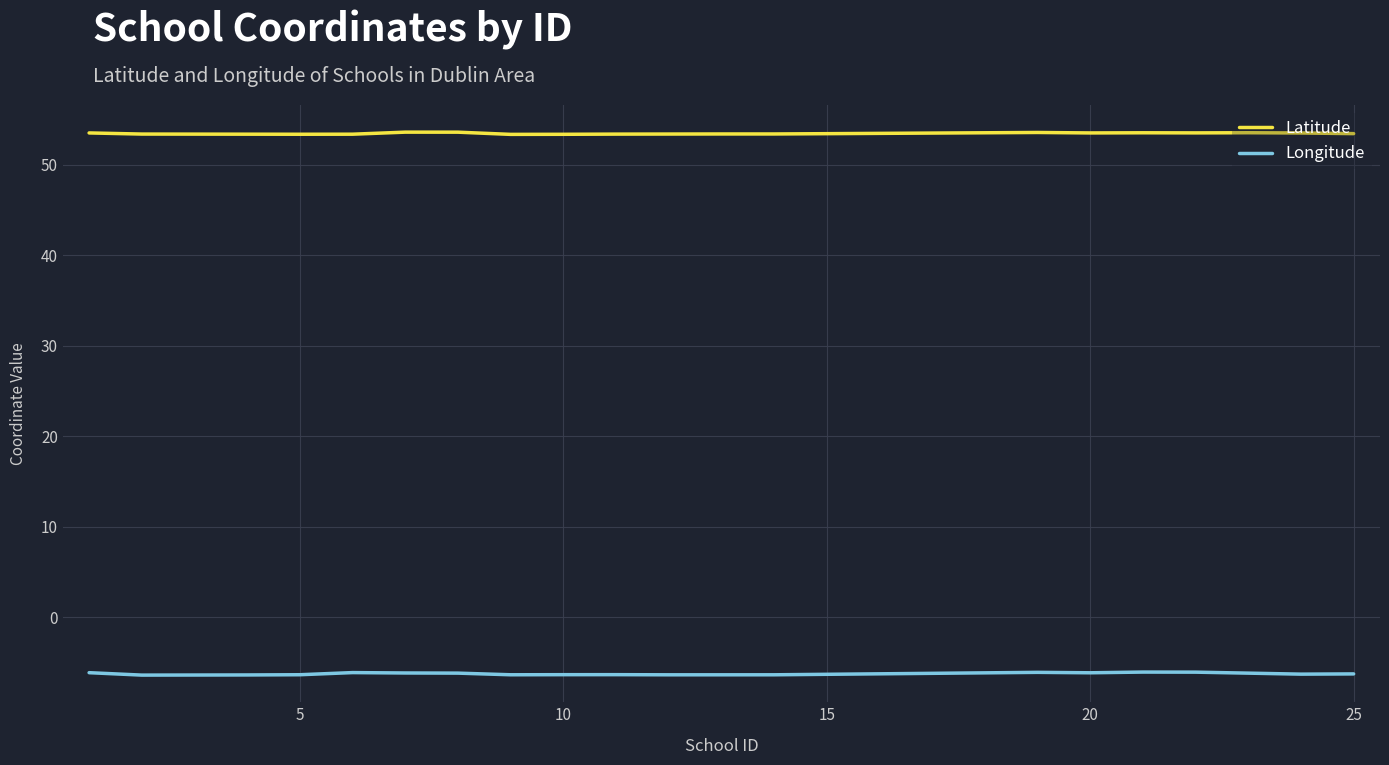

Which series has the largest total across all categories?

Latitude